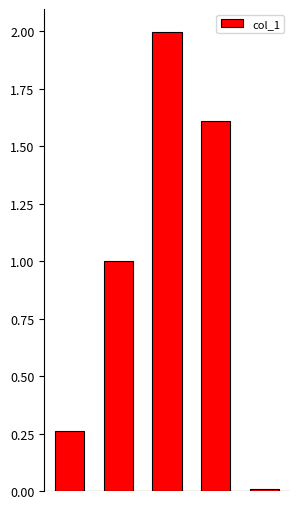

What is the value of the 3rd bar from the left?

2.0